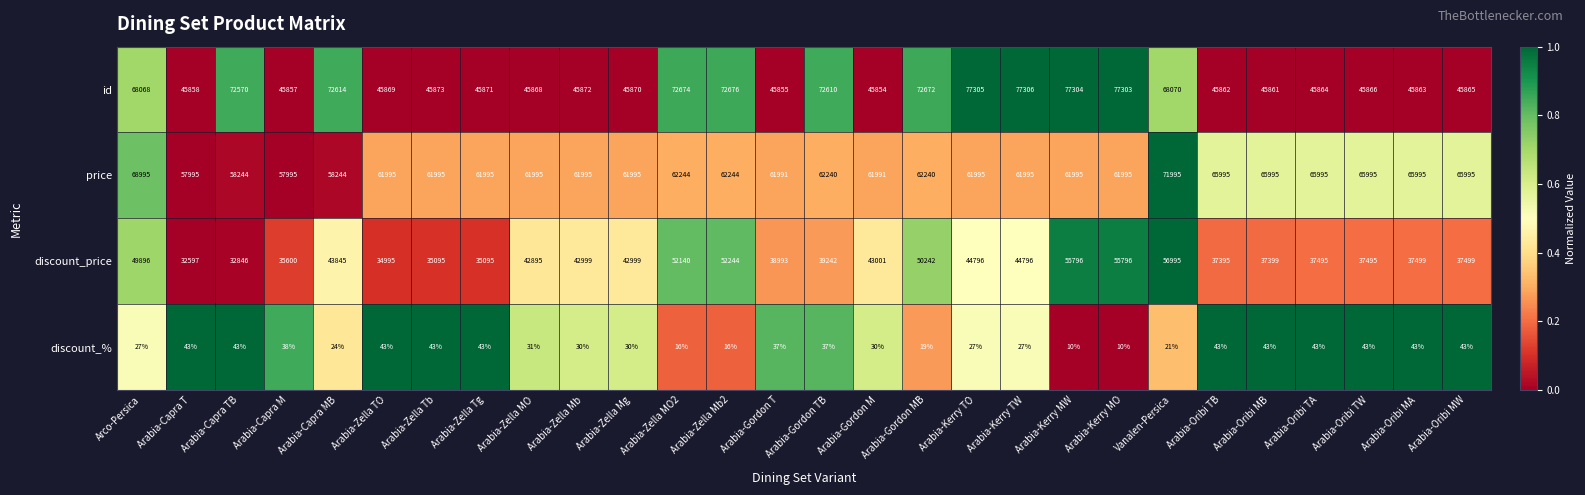

What is the approximate value of discount_% at Arabia-Zella MO?

31